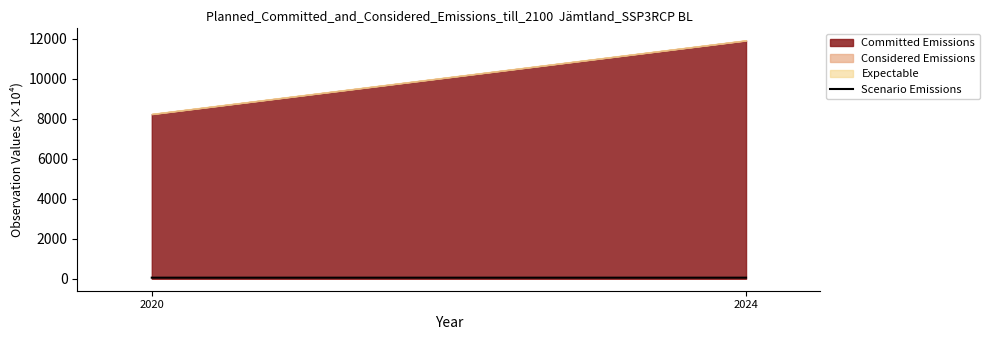

At which category does the chart reach its minimum across all series?

2024